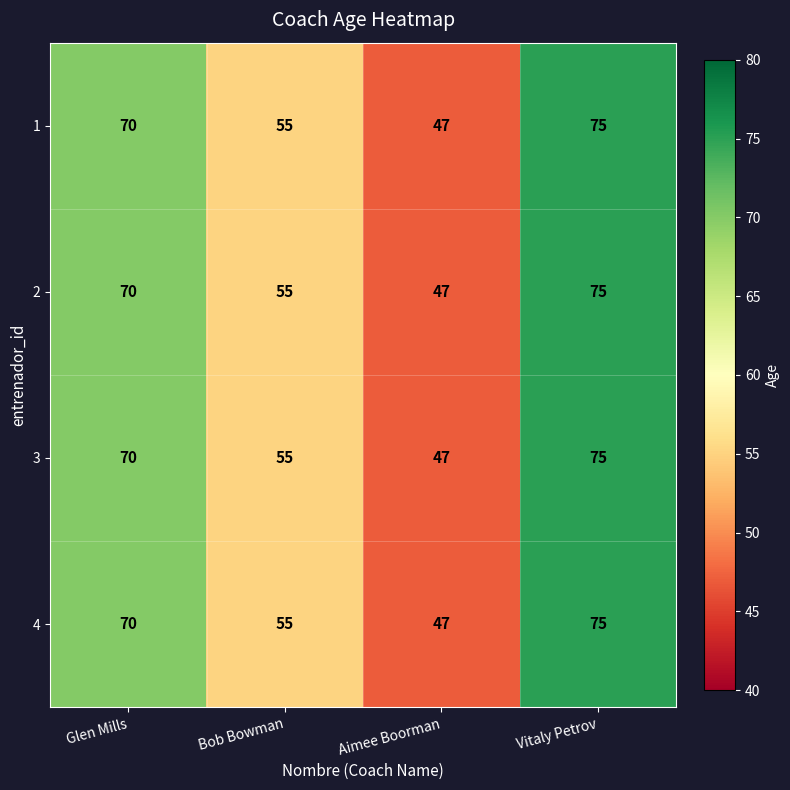

At which category does the chart reach its peak across all series?

Vitaly Petrov